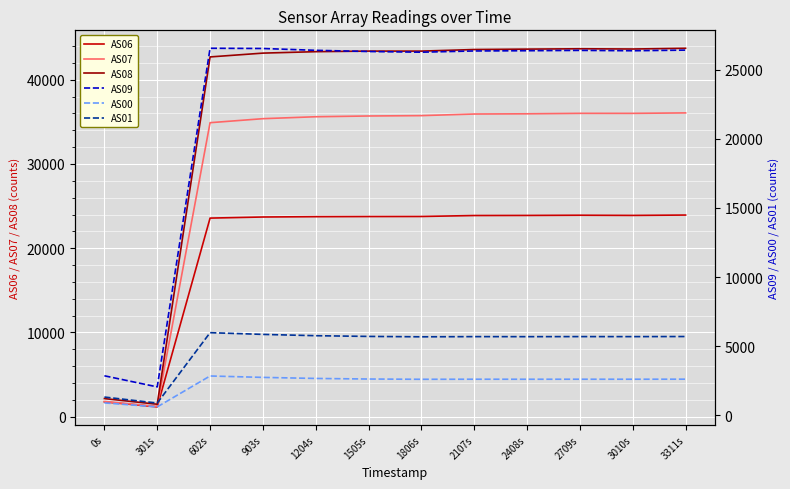

How many lines are shown in the chart?

6